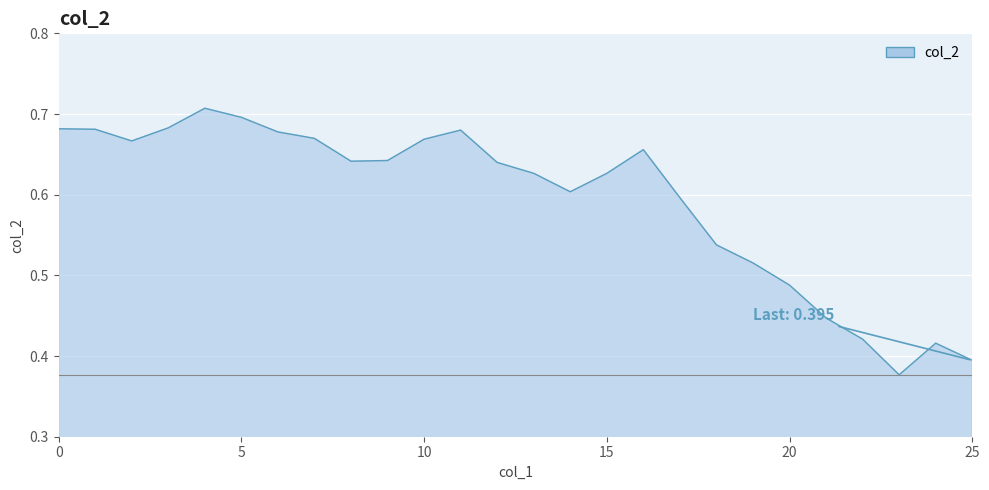

What is the difference between the maximum and minimum values?

0.3